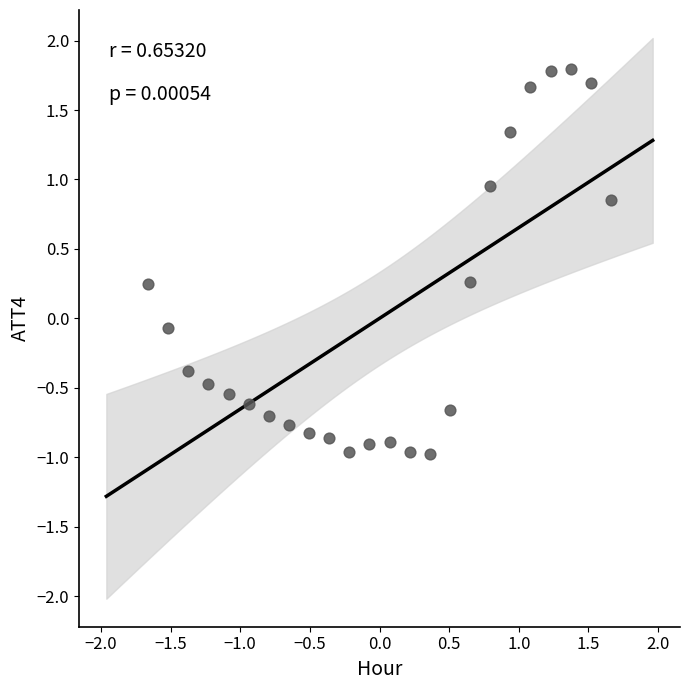

What is the range of X values (max minus min)?

3.3